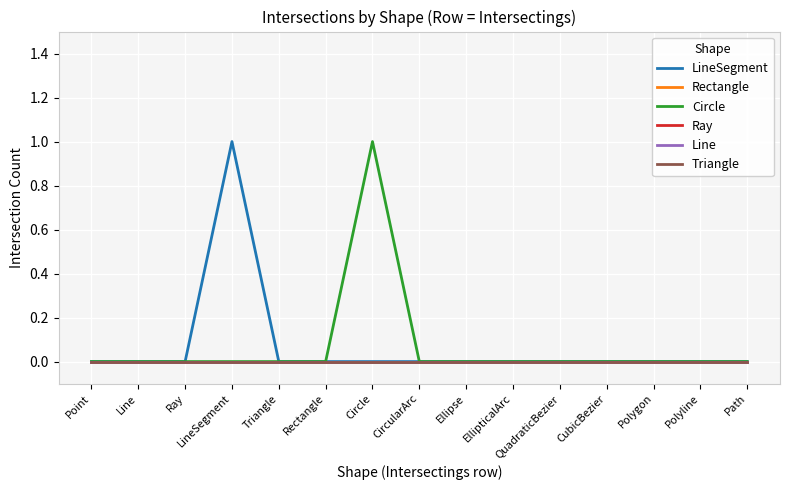

What position from the right is LineSegment?

12